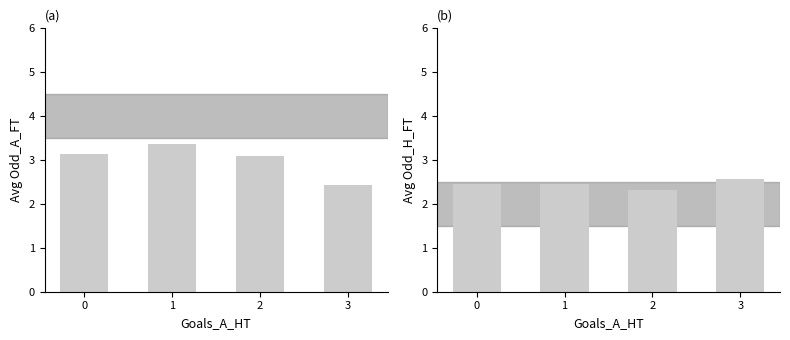

What is the approximate value of Avg Odd_H_FT at 2?

2.3